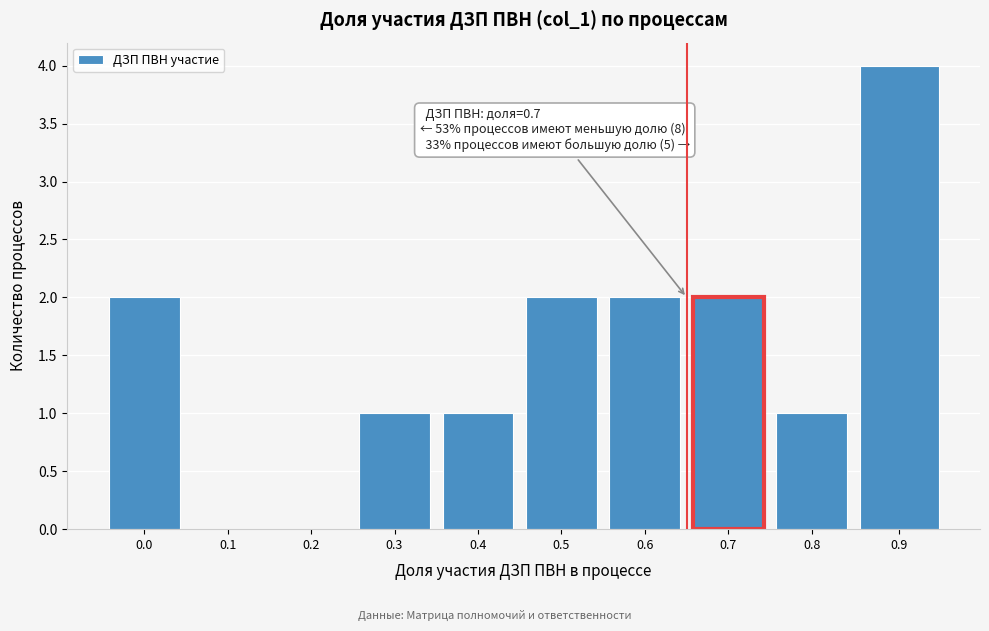

Reading right to left, list all the values displayed in this chart.

0.9=4	0.8=1	0.7=2	0.6=2	0.5=2	0.4=1	0.3=1	0.2=0	0.1=0	0.0=2